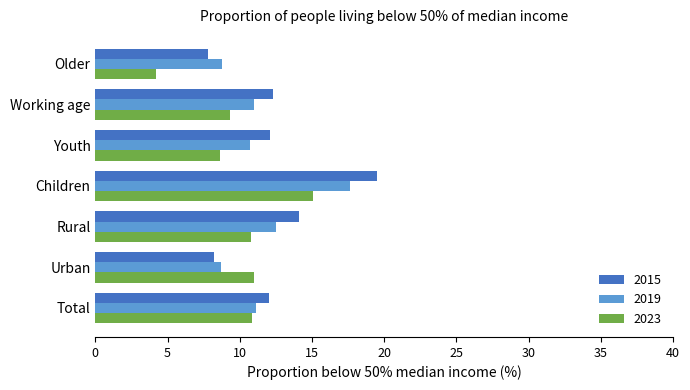

True or false: 2015 has a value of 12.3 at Working age.

True